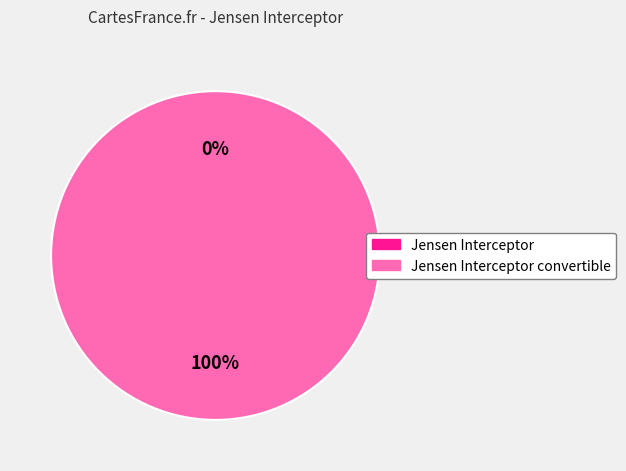

The Jensen Interceptor slice represents 1% of the pie. True or false?

False